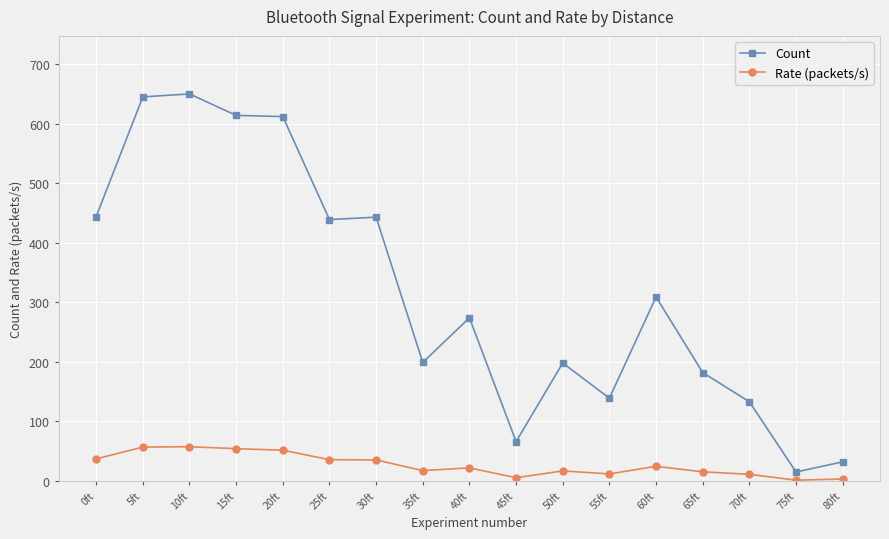

Which category has the lowest value in the Count series?

75ft